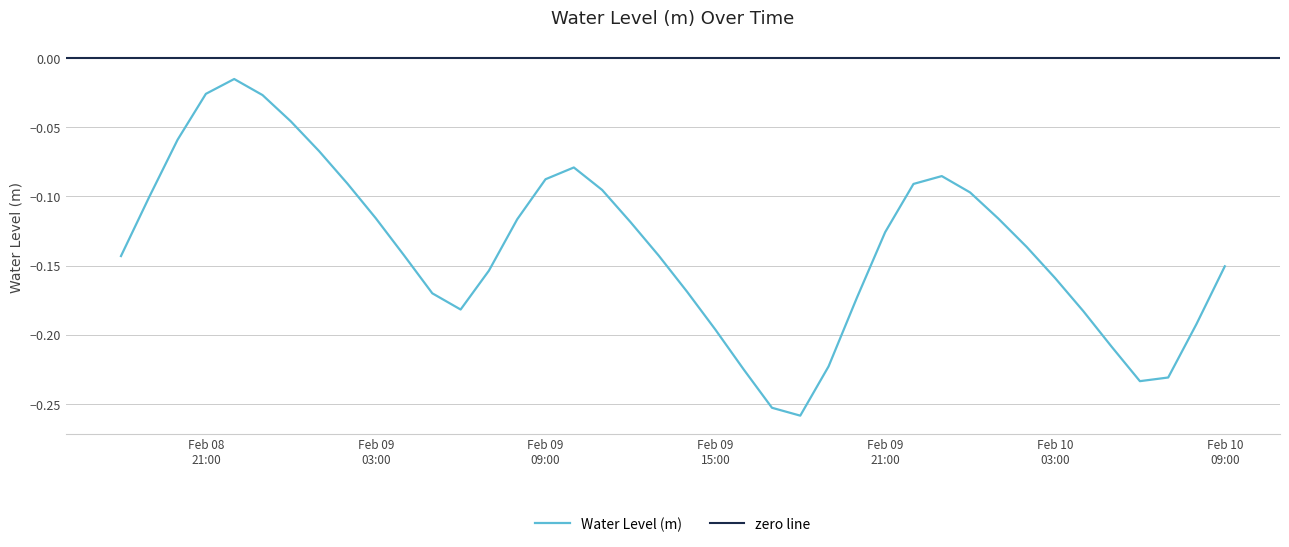

Where is the data nearest to the value 0?

2024-02-08 22:00:00